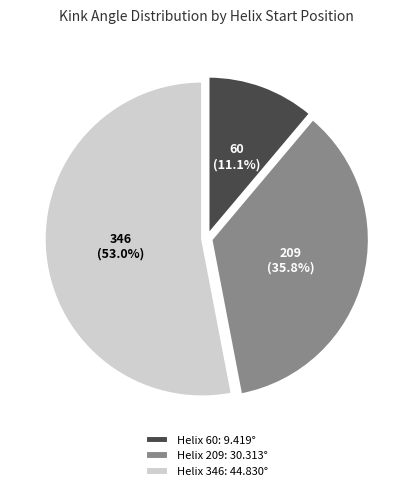

Does any single category account for the majority?

Yes